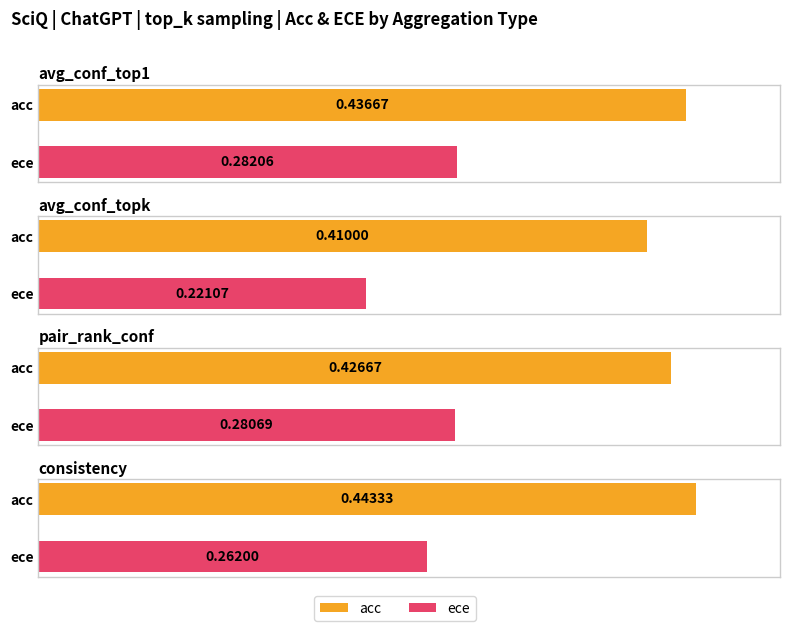

How many groups of bars are there?

4